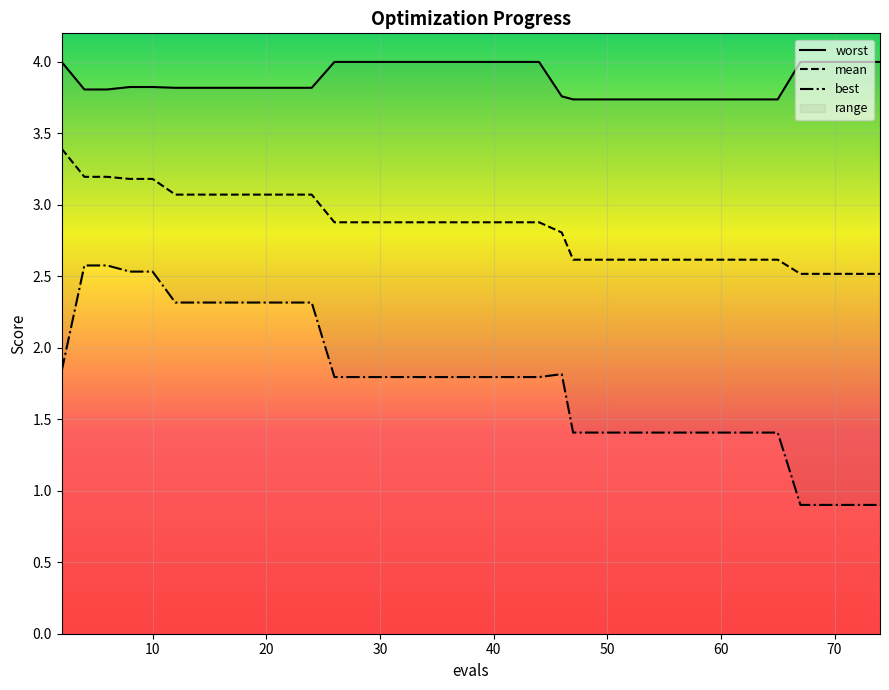

How many distinct data groups are displayed?

3